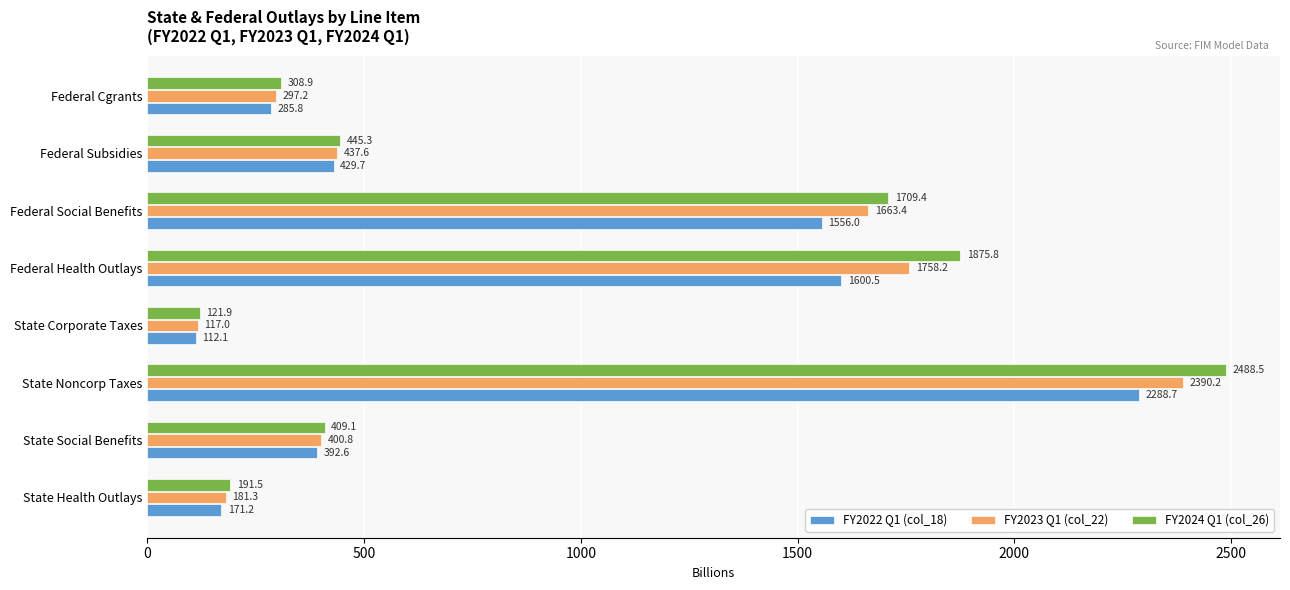

Rank the series by their maximum value, from highest to lowest.

FY2024 Q1 (col_26), FY2023 Q1 (col_22), FY2022 Q1 (col_18)